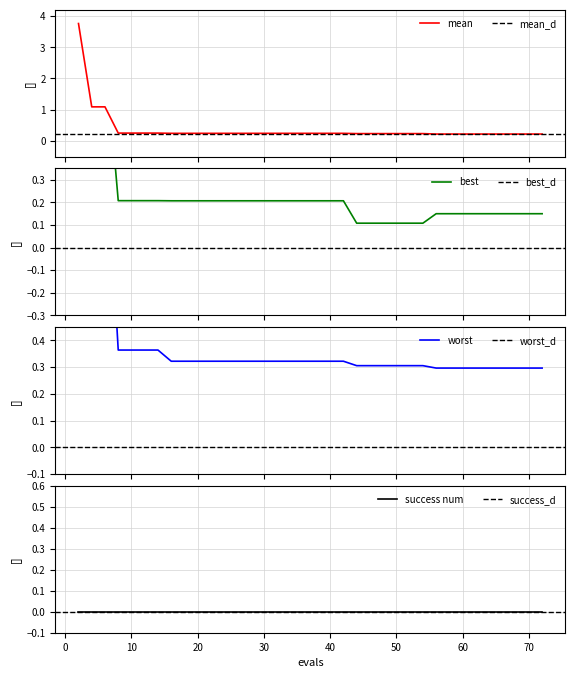

True or false: best has a value of 0.2 at 27.

False